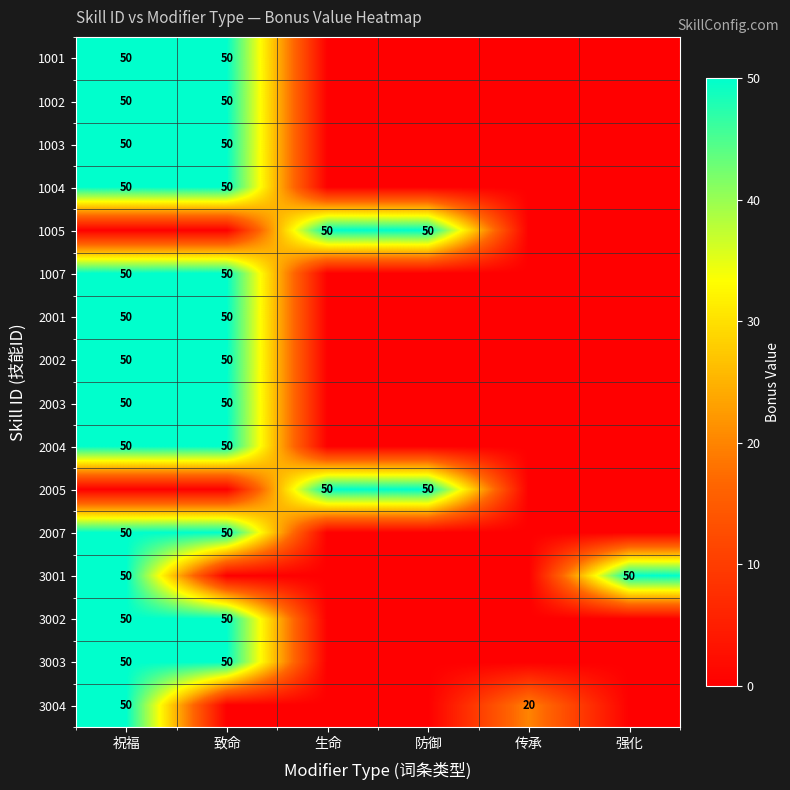

True or false: 3004 has a value of 34 at 传承.

False